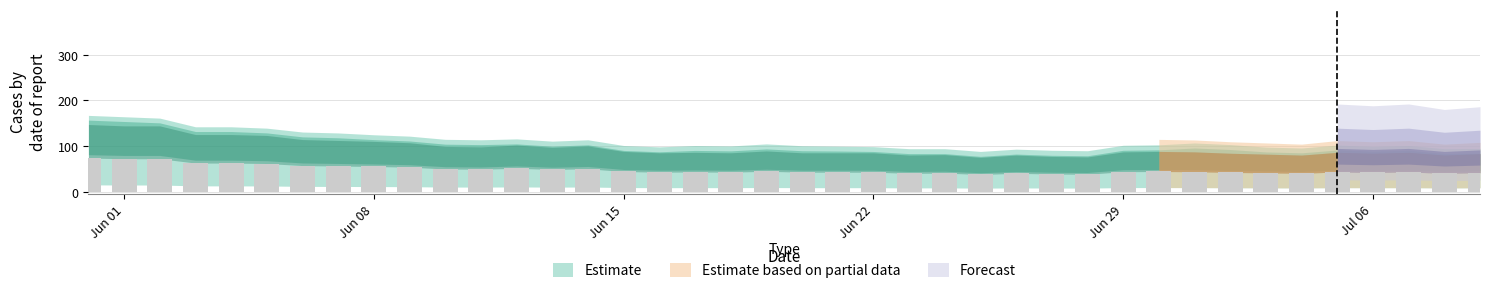

What is the maximum value shown in the chart?

73.5